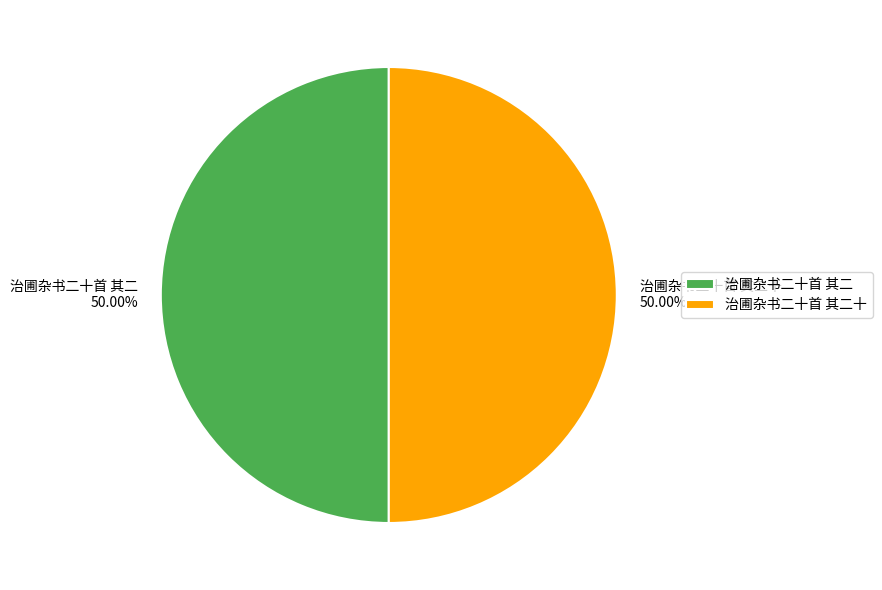

How many segments does this pie chart have?

2